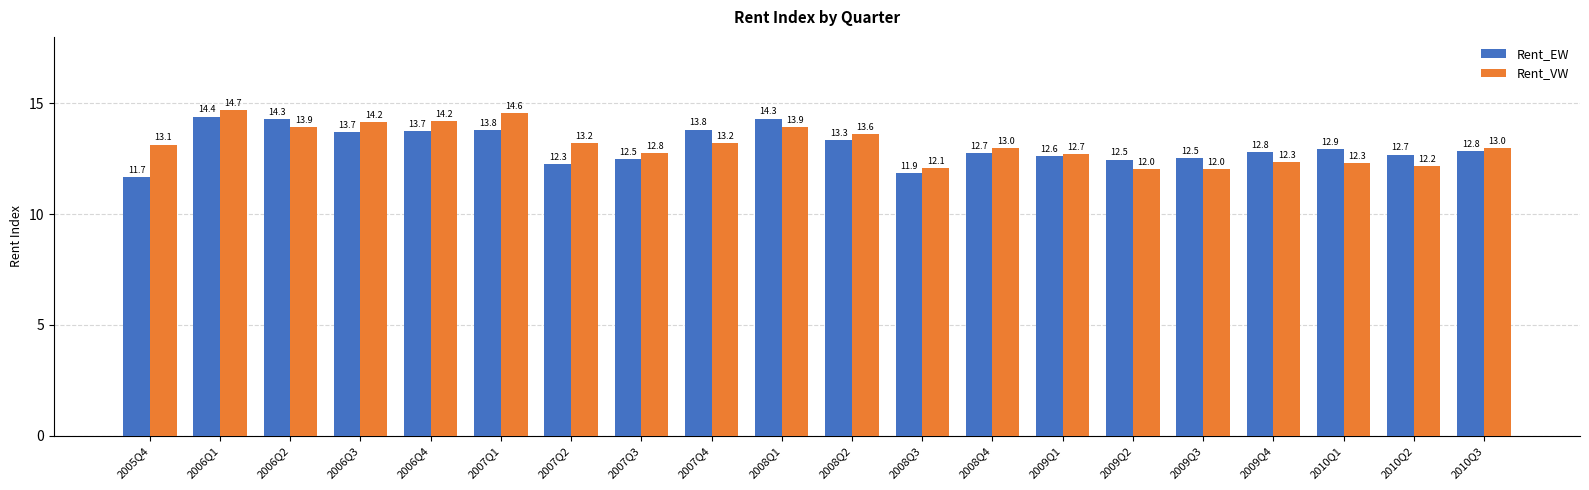

What is the lowest value of the Rent_VW series?

12.0